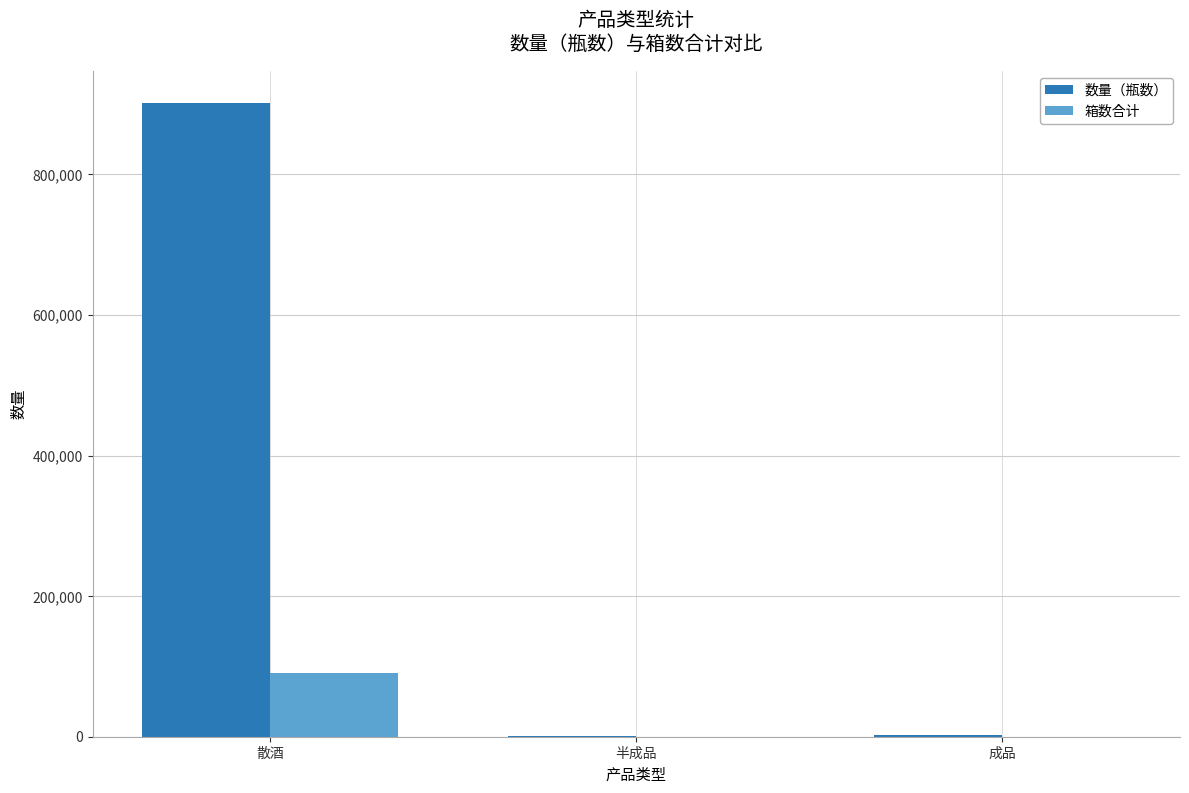

How many distinct data groups are displayed?

2